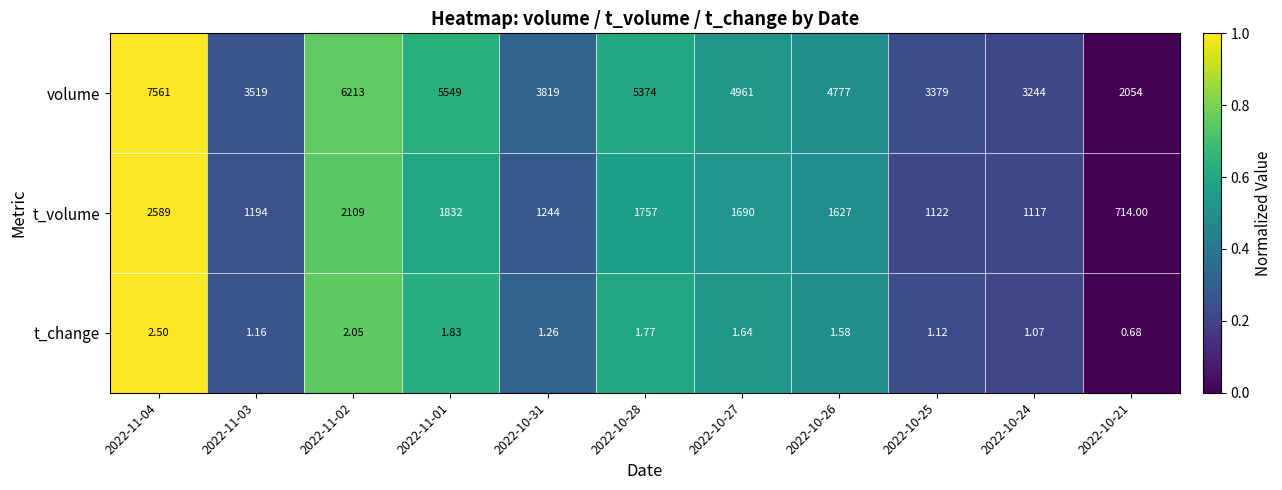

Is the value of t_change at 2022-10-31 greater than the value of volume at 2022-10-24?

No